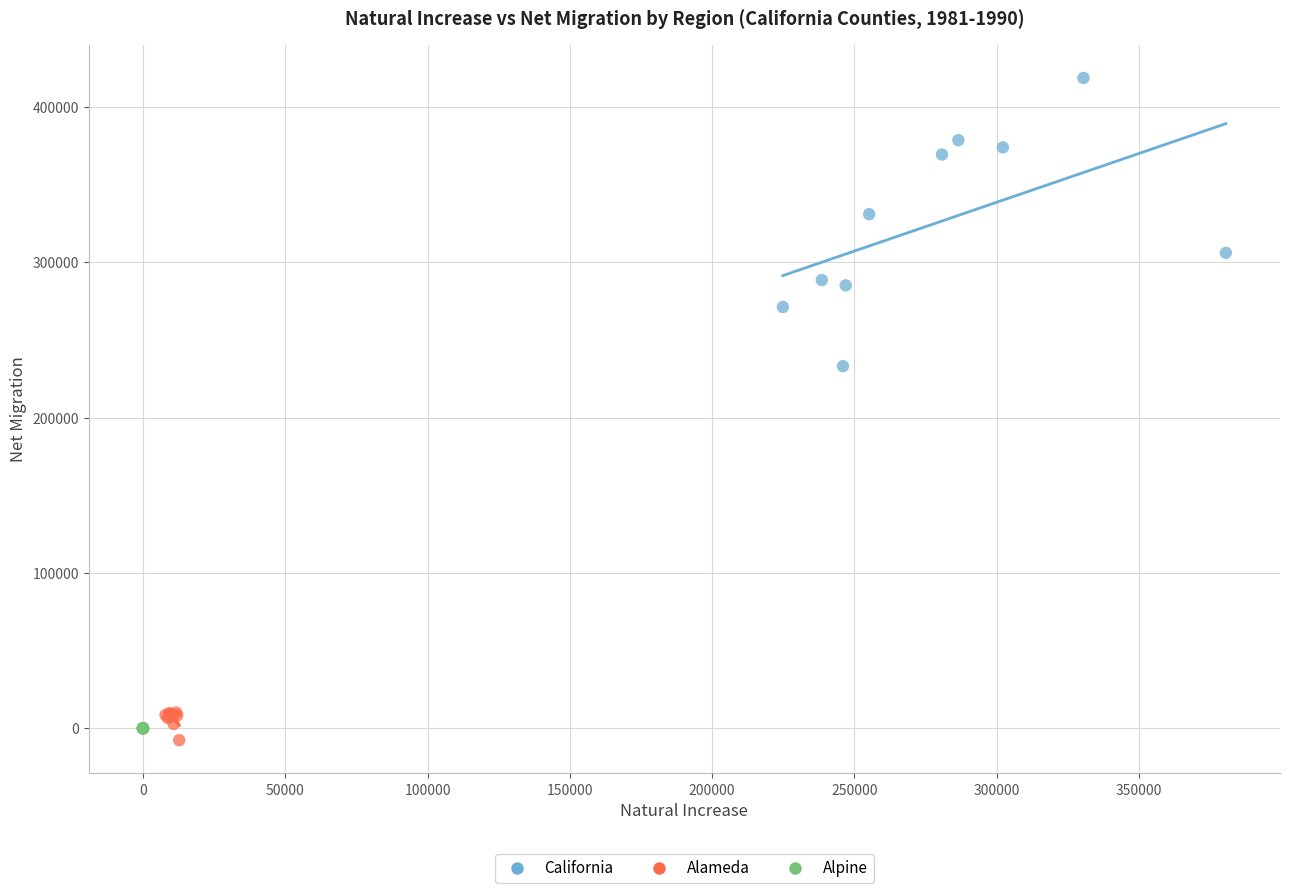

Which series contains the lowest Y value?

Alameda